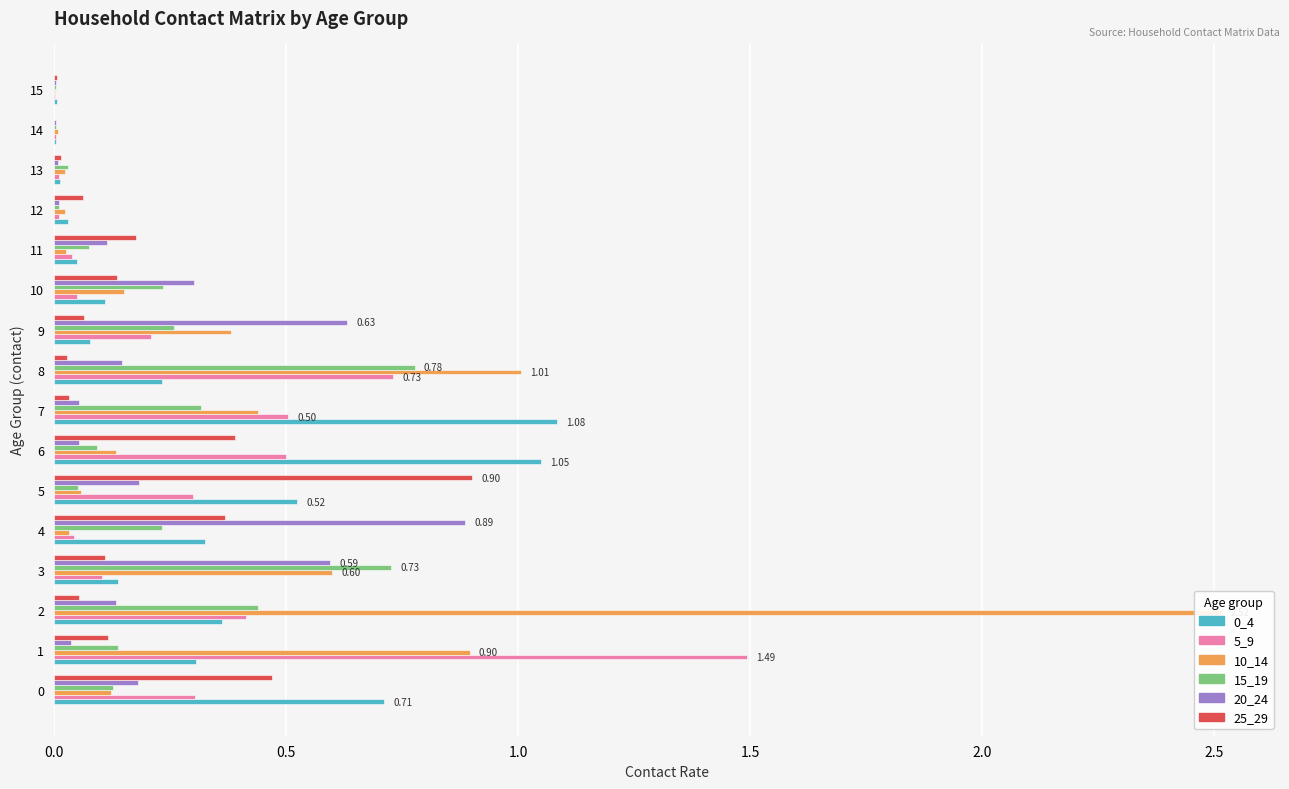

At which label is 15_19 closest to 0?

14